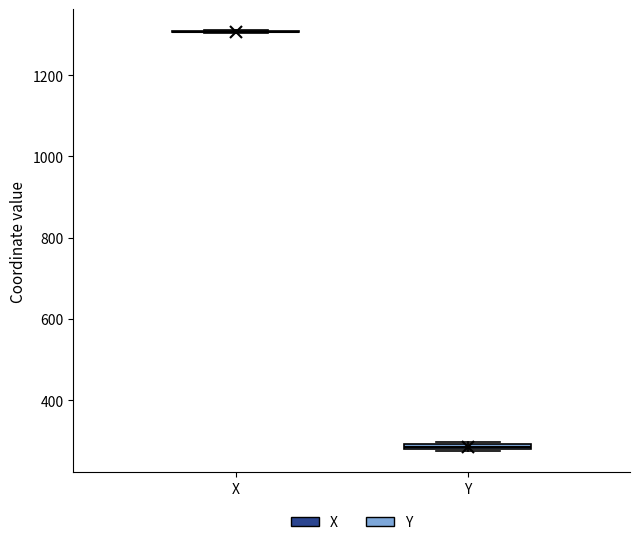

Where is the lower edge of the box for Y on the y-axis? The values are not printed on the chart, so give them approximately, as read against the axis.

280